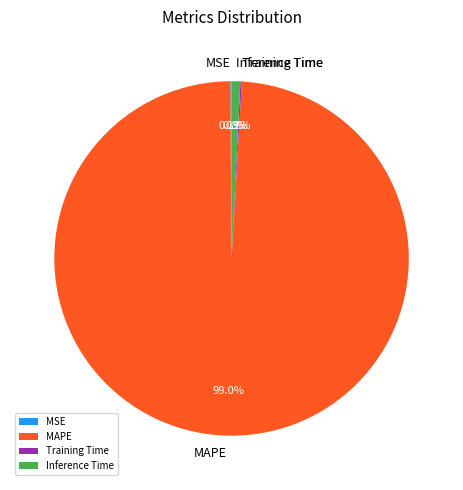

Which slice is the largest?

MAPE